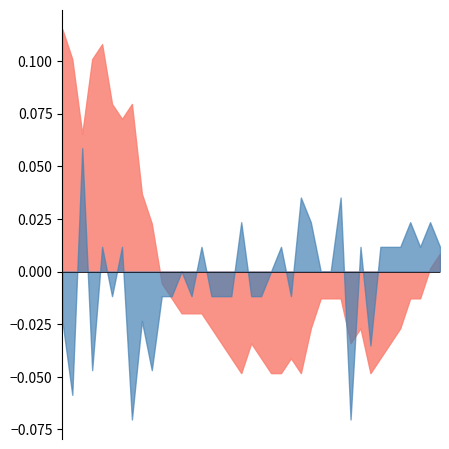

What is the label of the 35th point from the left?

2020-07-04